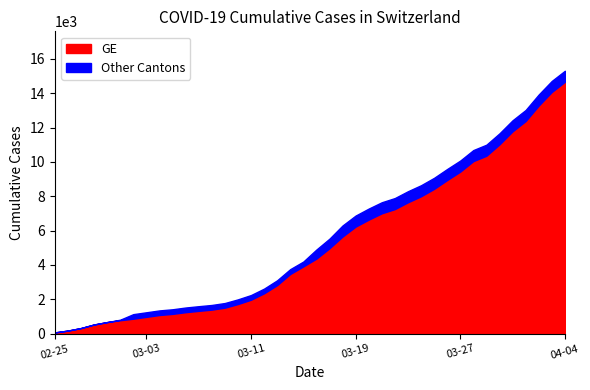

At which category does the chart reach its peak across all series?

2020-04-04